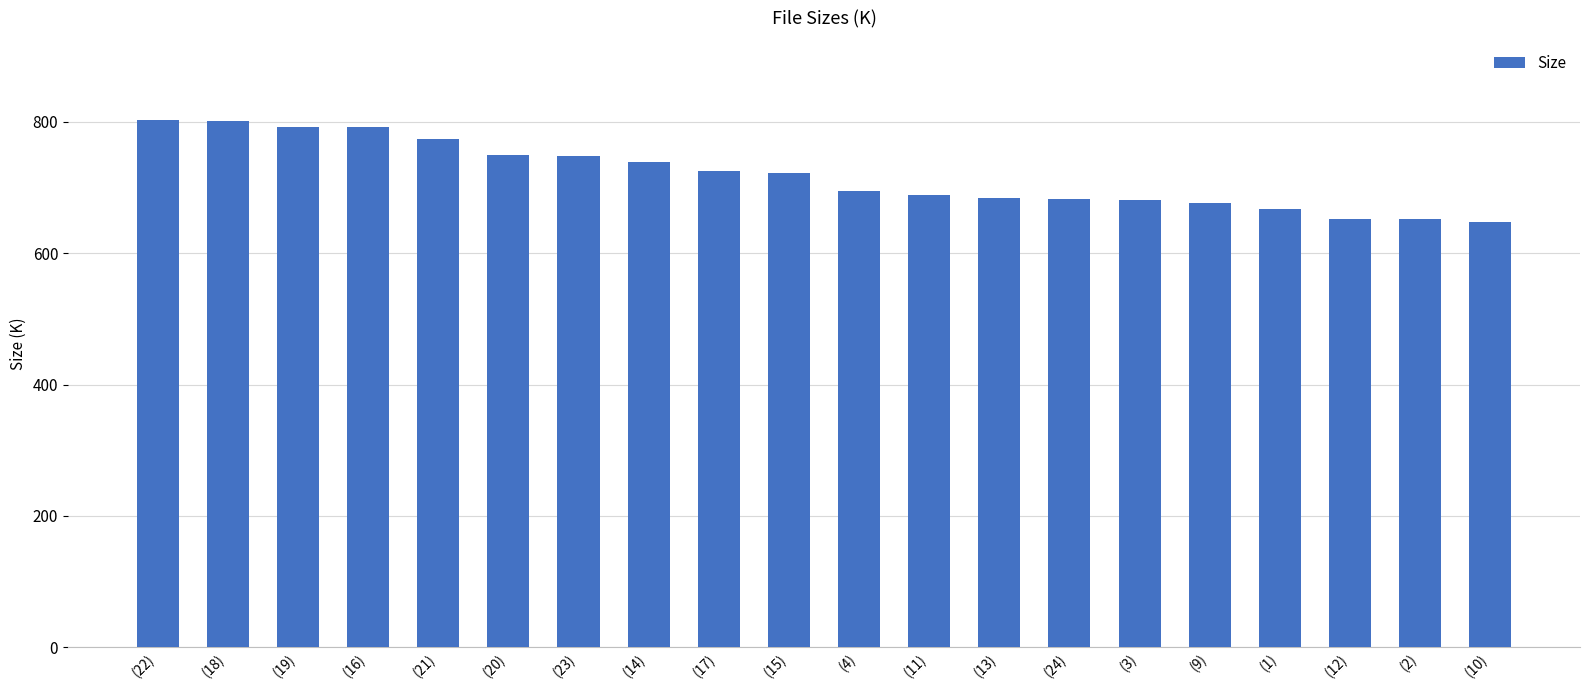

The value at (21) is 1115.5. True or false?

False